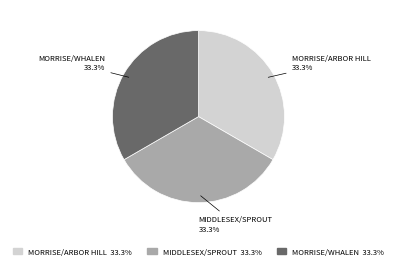

Is there a majority slice in this chart?

No